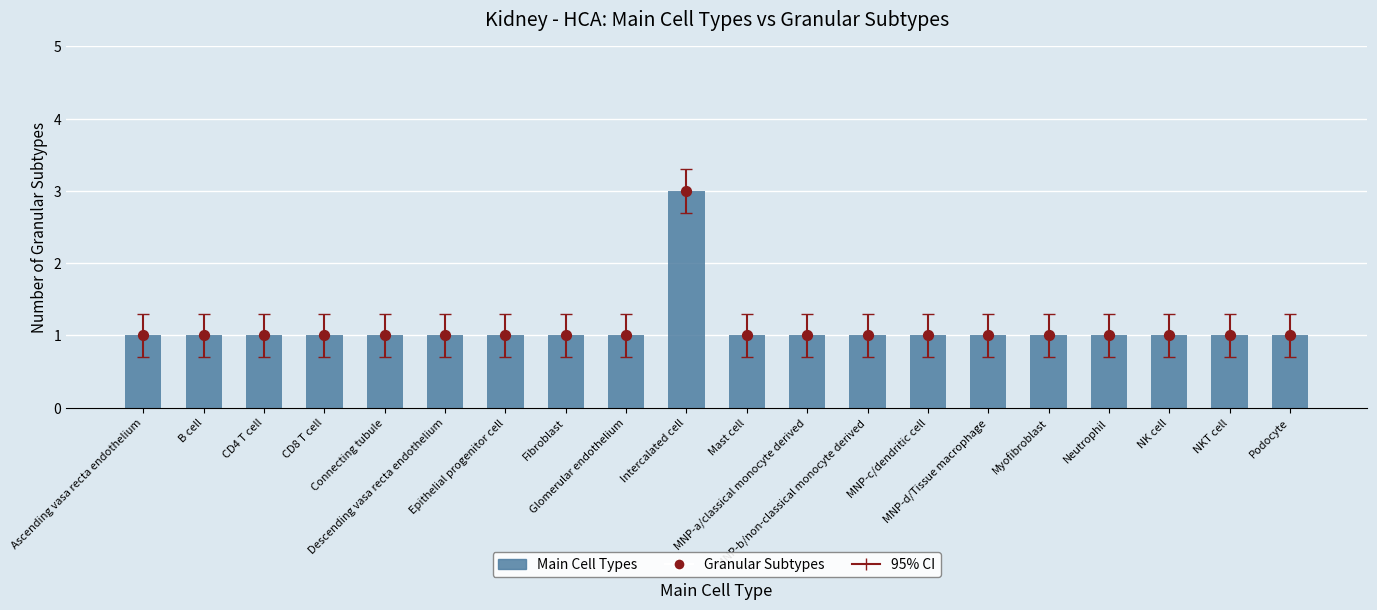

Which series has the widest spread of Y values?

Main Cell Types